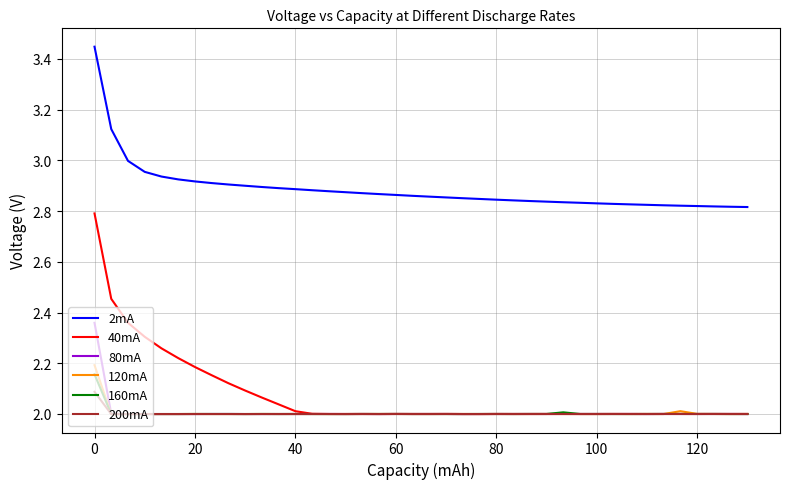

Which series has the largest range (max minus min)?

40mA